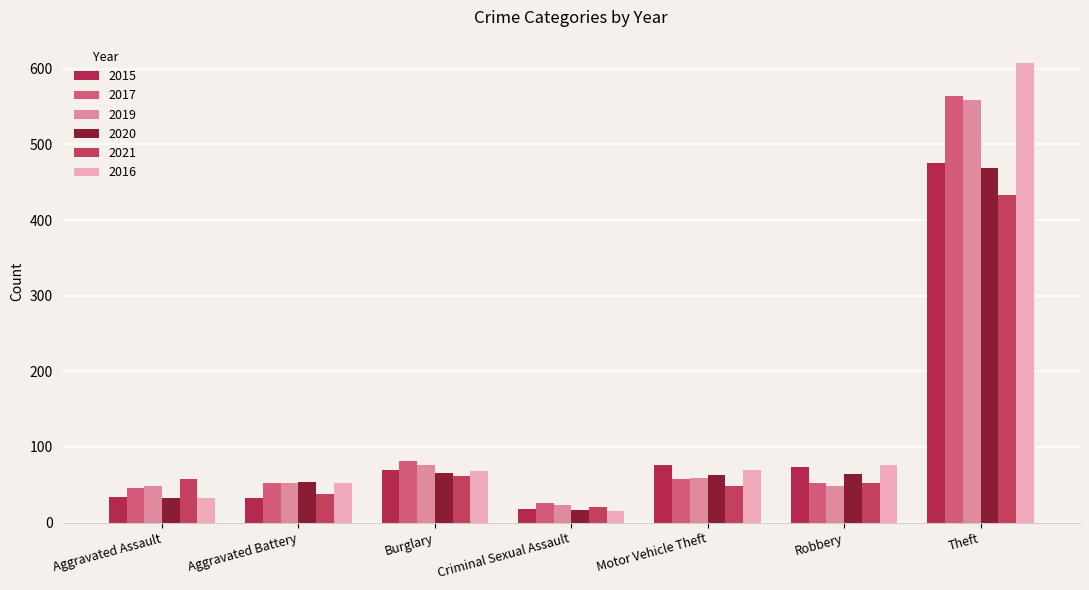

What is the total value across all series at Burglary?

422